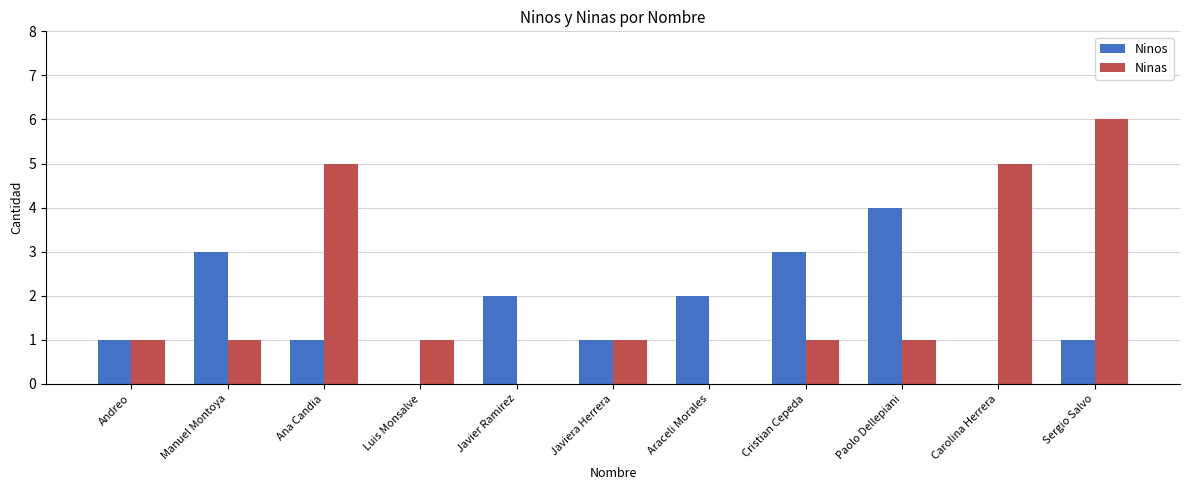

How many data points does each series have?

11